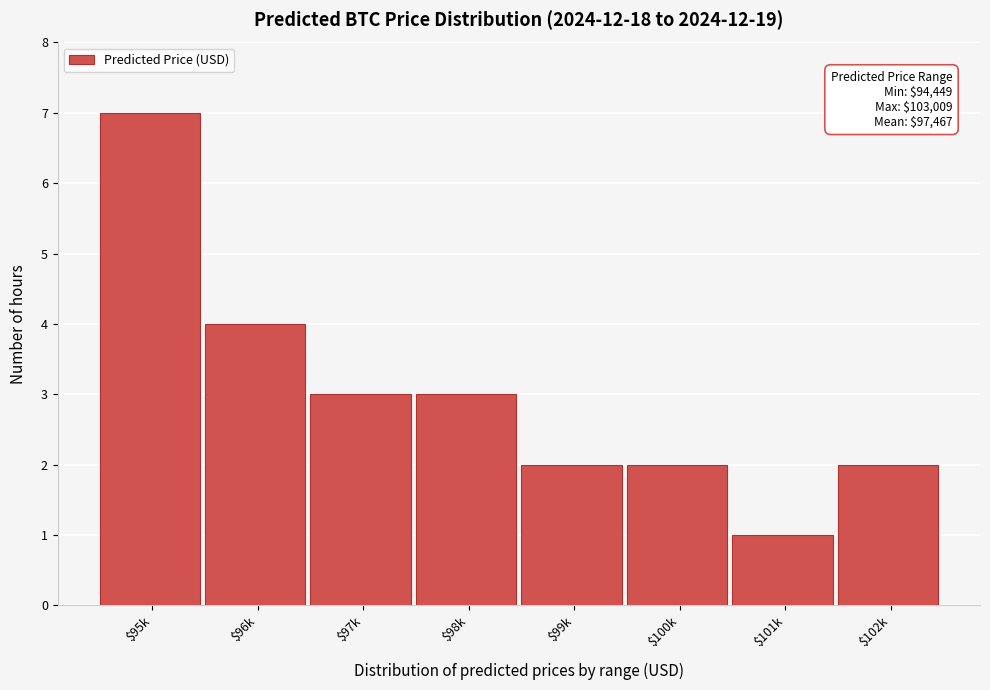

Reading left to right, extract all data points from this chart.

7	4	3	3	2	2	1	2